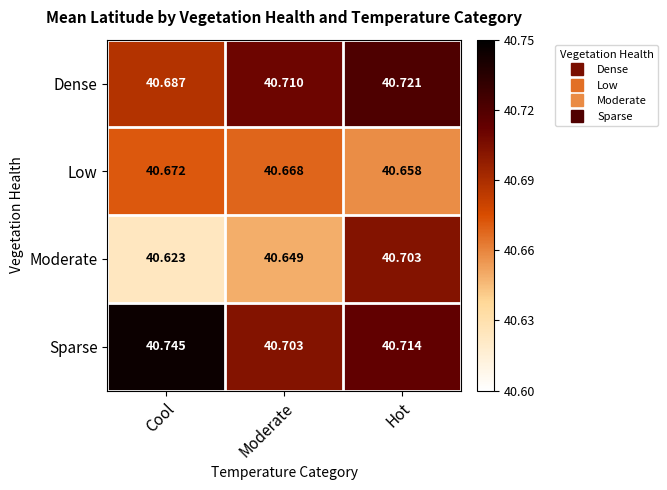

What is the spread (max minus min) of values at Hot?

0.1